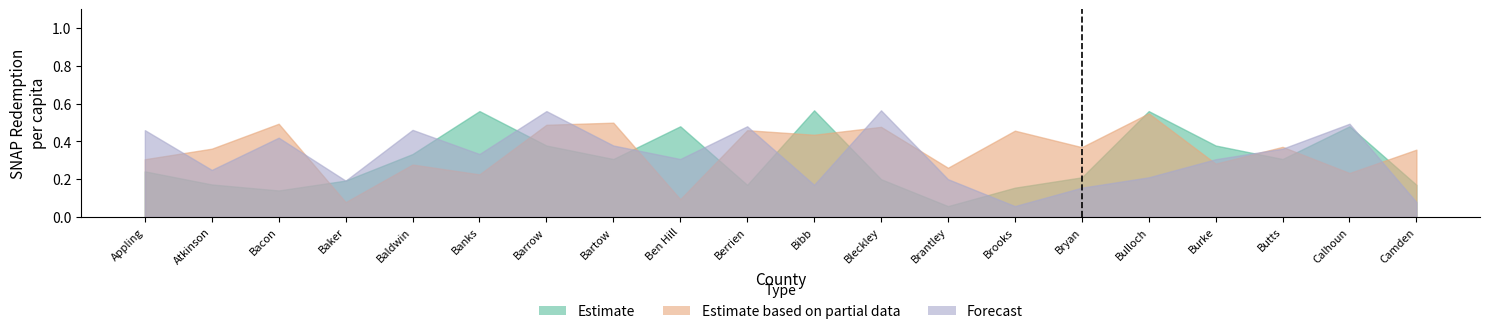

What is the approximate value of Estimate at Baldwin?

0.3